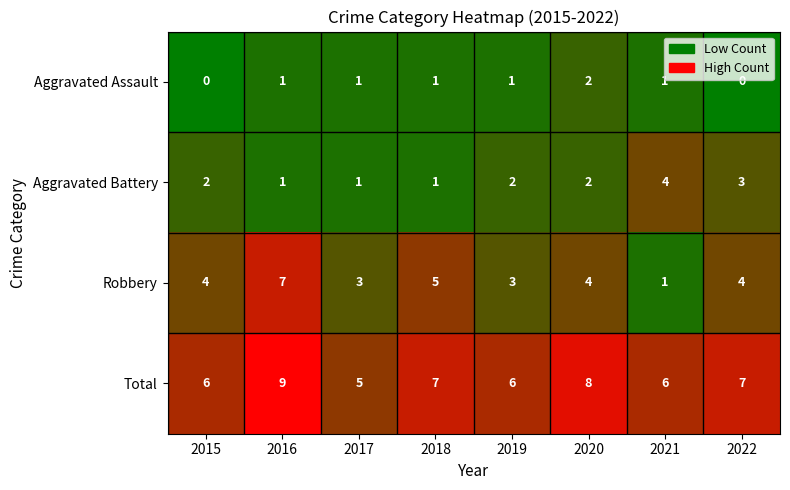

List the series in order of their overall mean, lowest first.

Aggravated Assault, Aggravated Battery, Robbery, Total